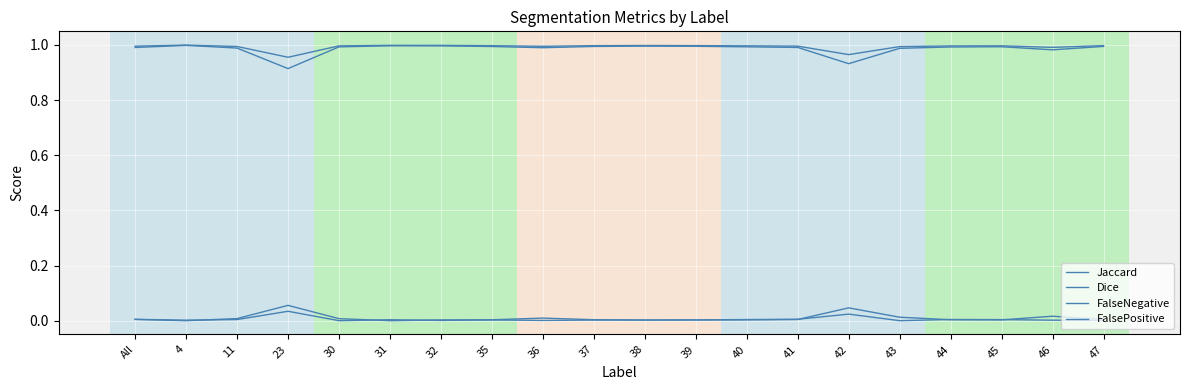

Is this an area chart (filled region under the line)?

No